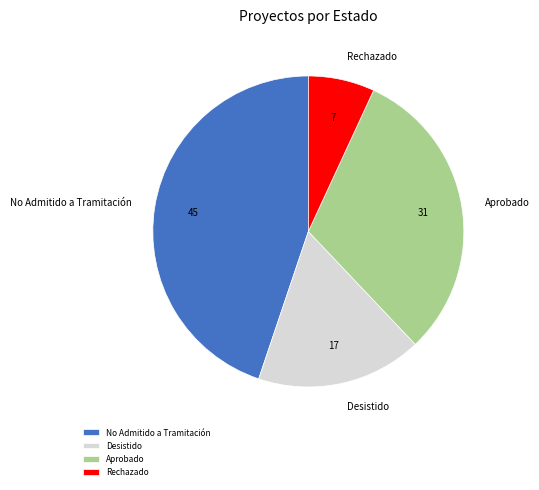

Which has a higher value, Rechazado or Desistido?

Desistido